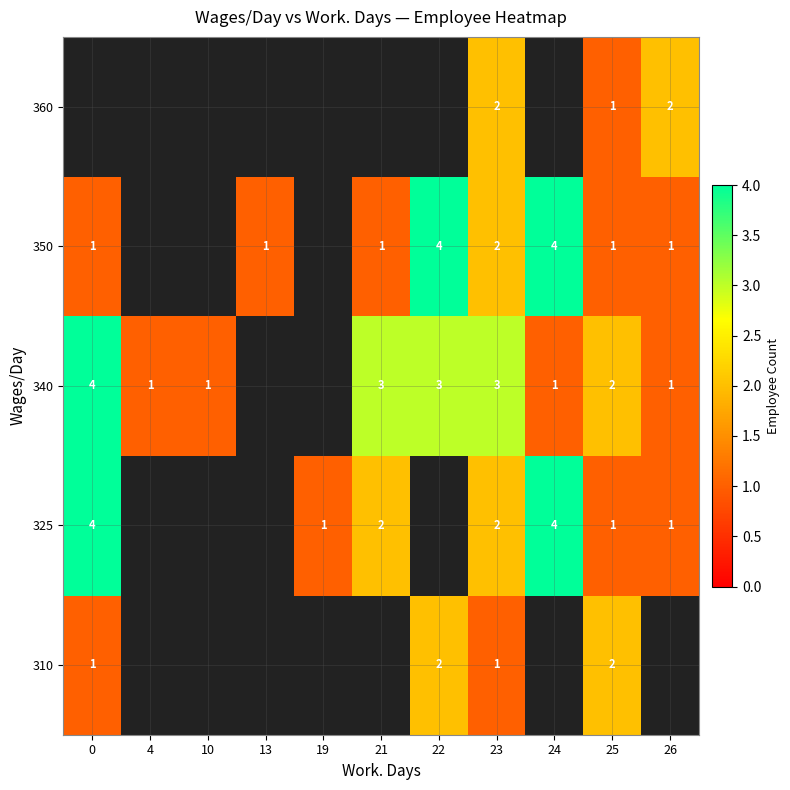

What is the minimum value shown in the chart?

1.0